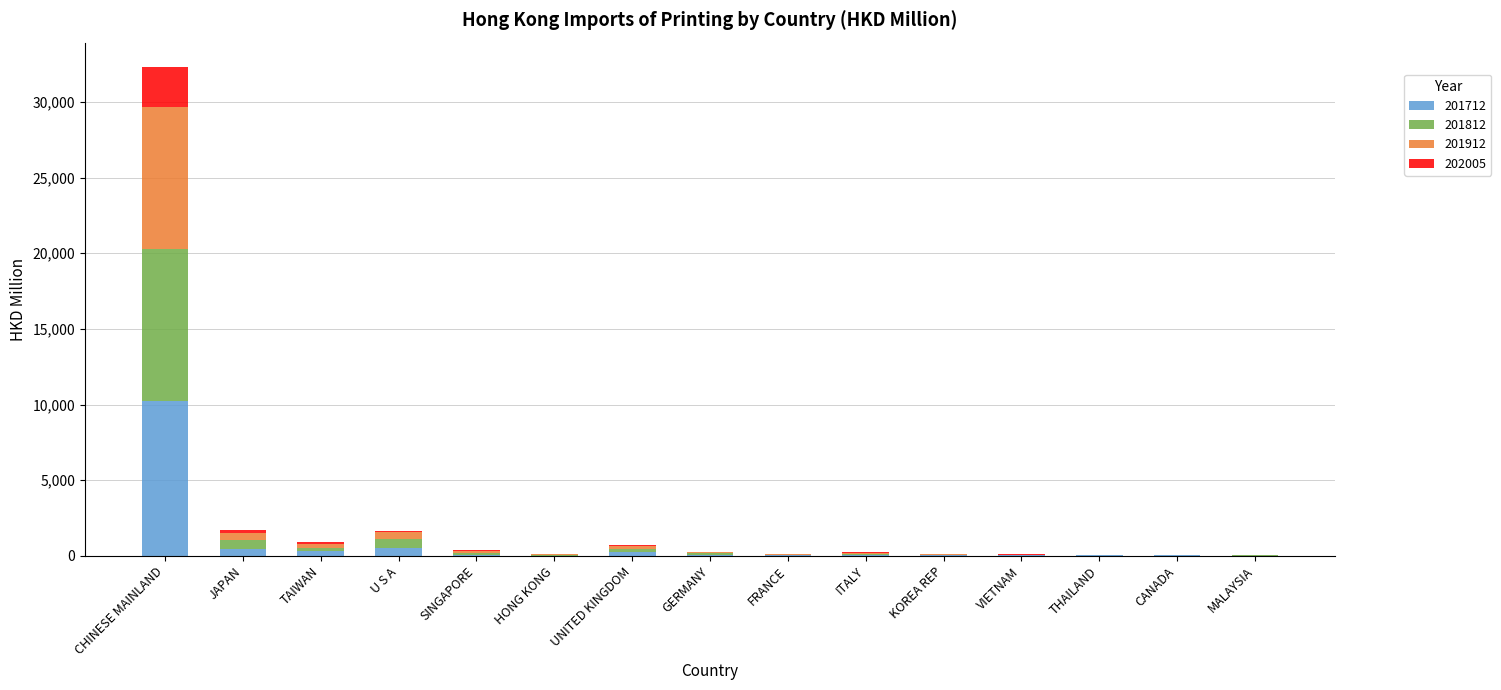

What is the sum of all 201712 values?

12133.6